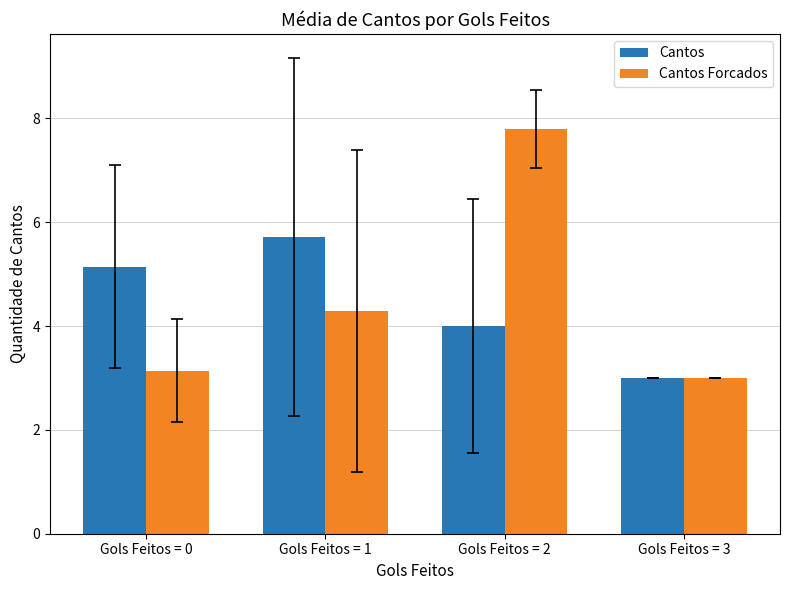

How many bars are there in total?

8